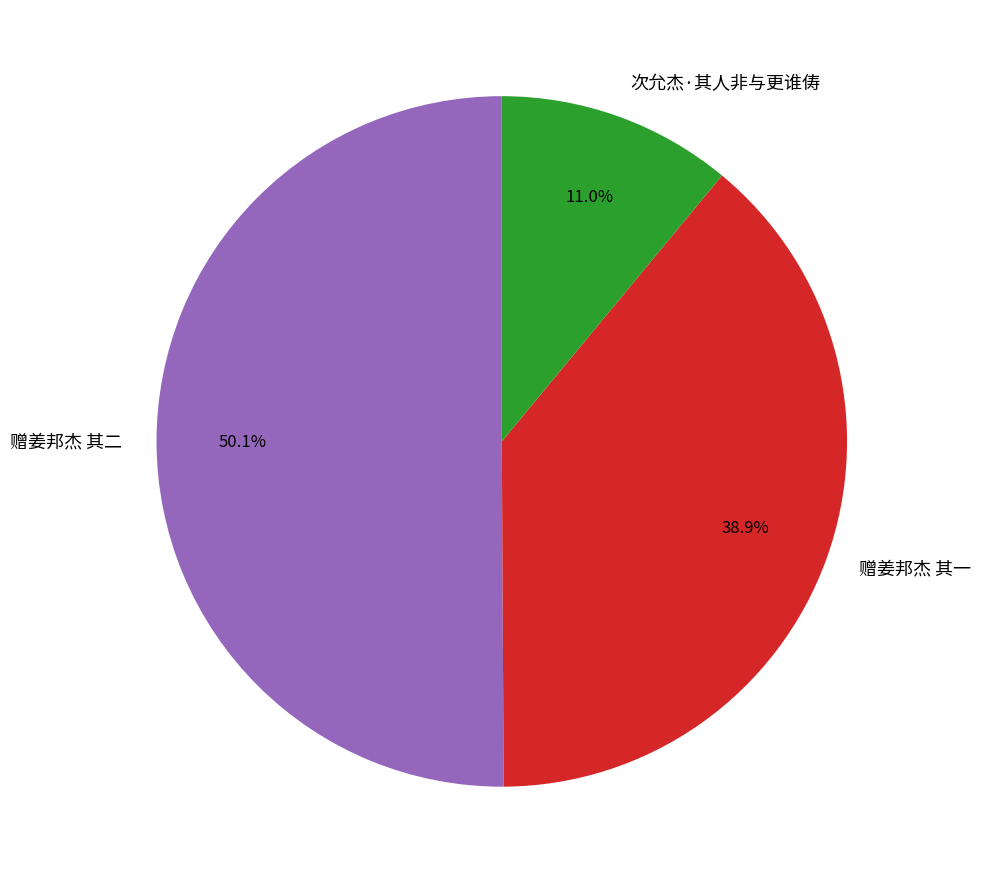

Is 赠姜邦杰 其一 the majority of the pie?

No